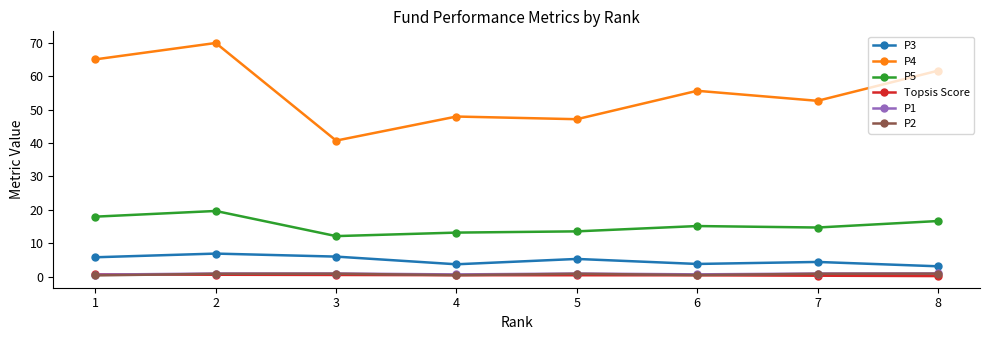

Where is P4 nearest to the value 55?

6